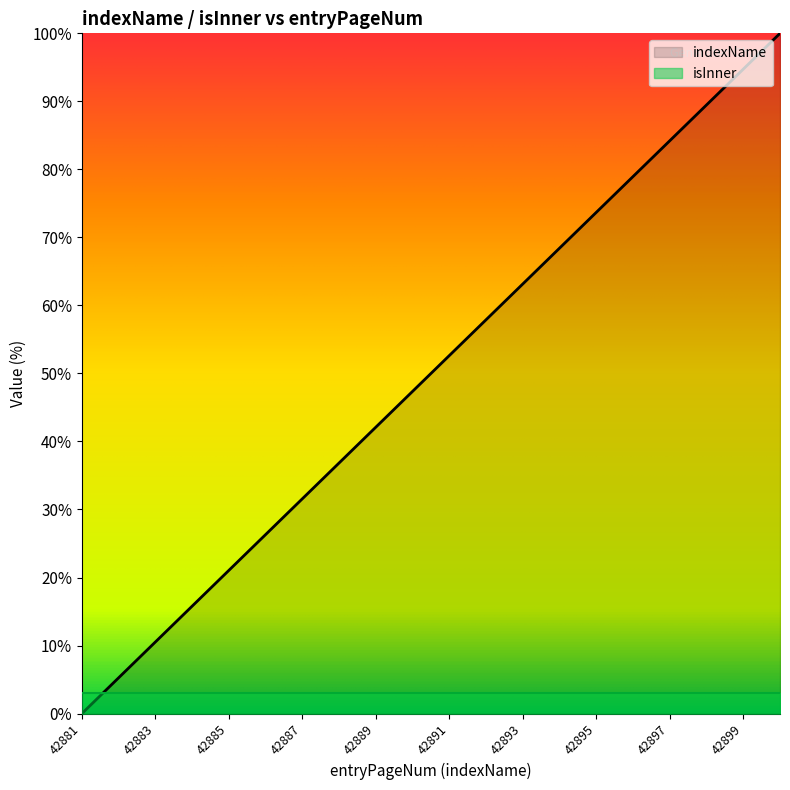

Is it true that the value at 42897 is 84.2?

True